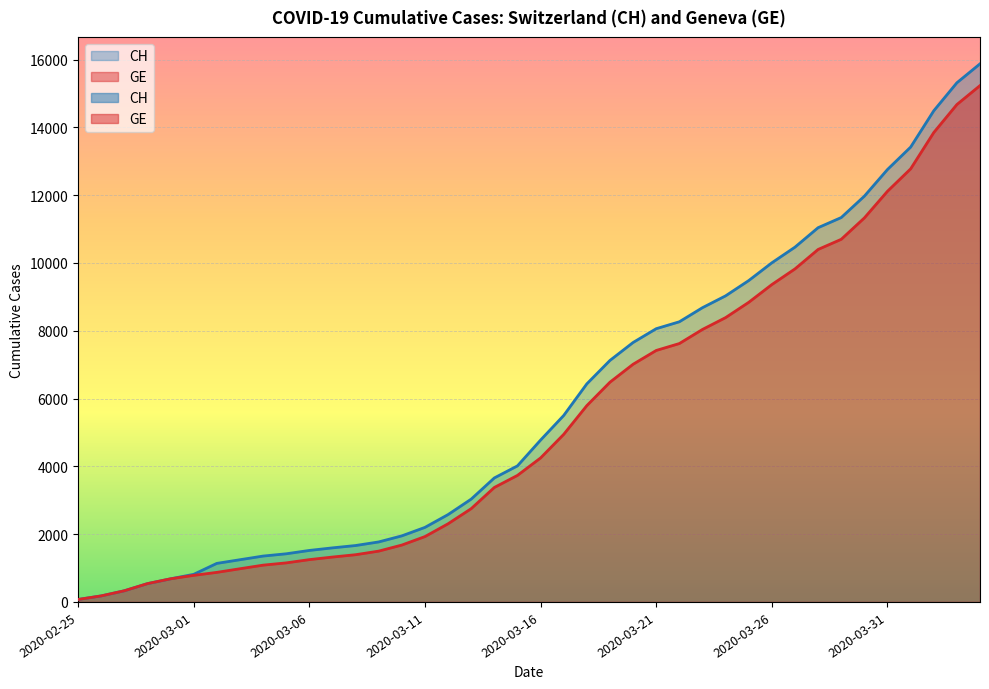

What value does the CH series have at 2020-03-03, to the nearest 50?

1250